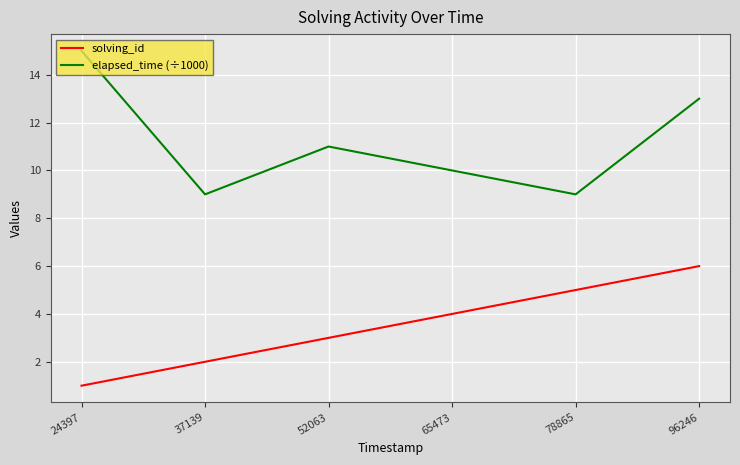

True or false: elapsed_time (÷1000) has a value of 13 at 65473.

False